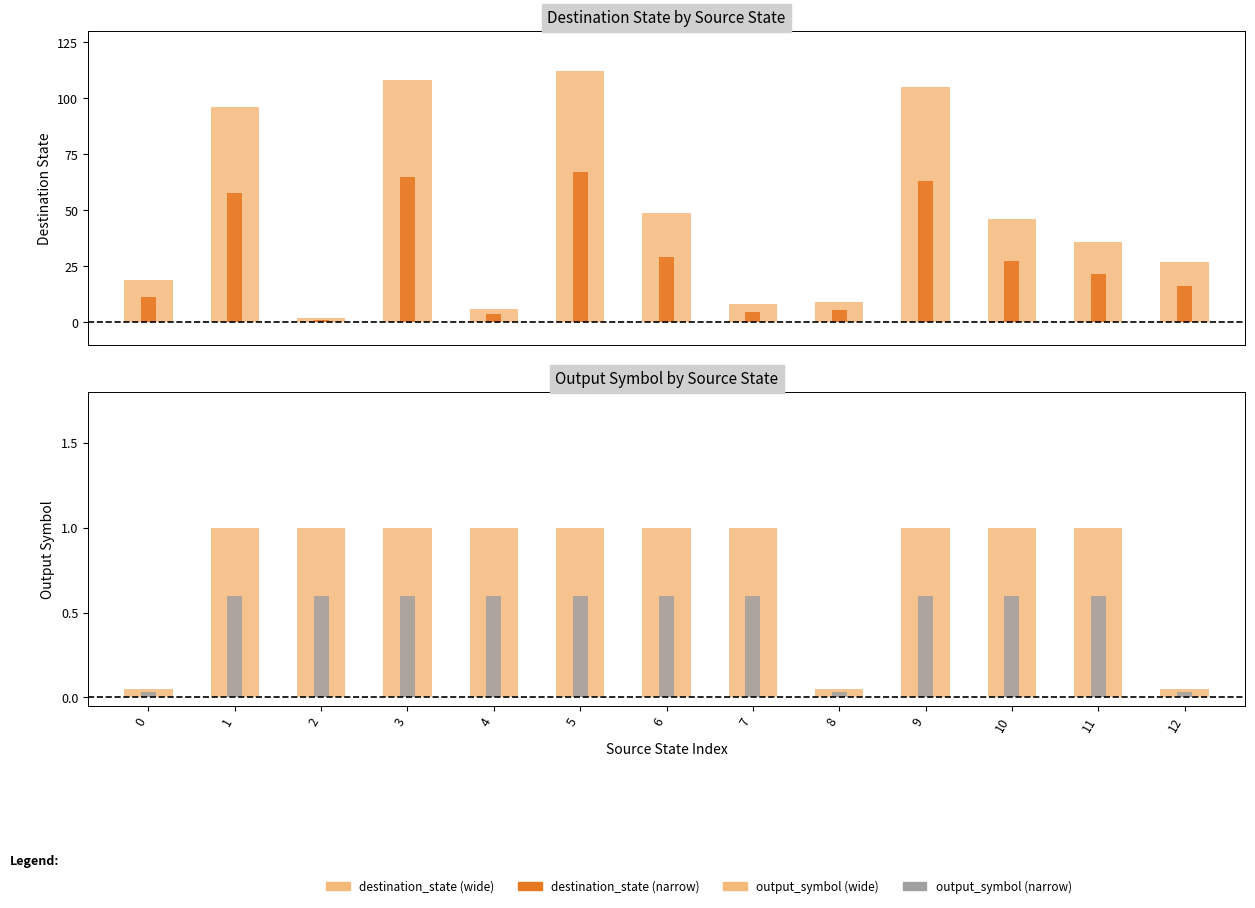

True or false: output_symbol has a value of 0 at 9.

False